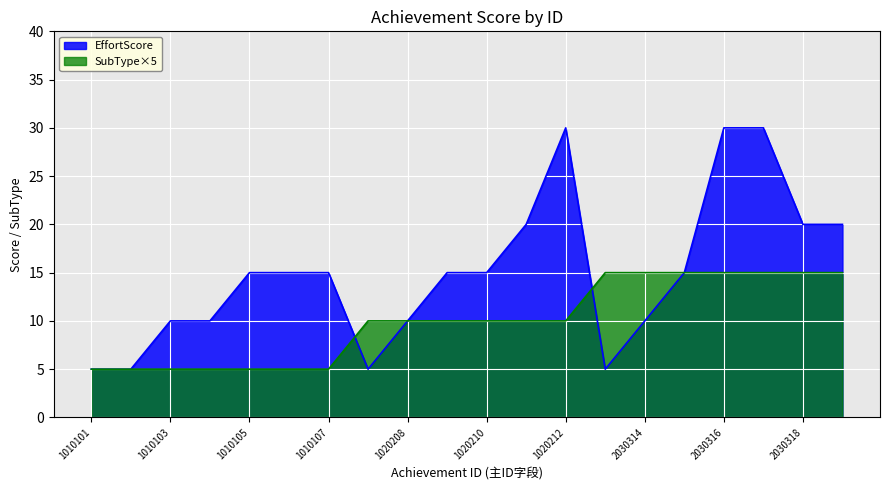

True or false: SubType_scaled has more than 1 points higher than both neighbors.

False